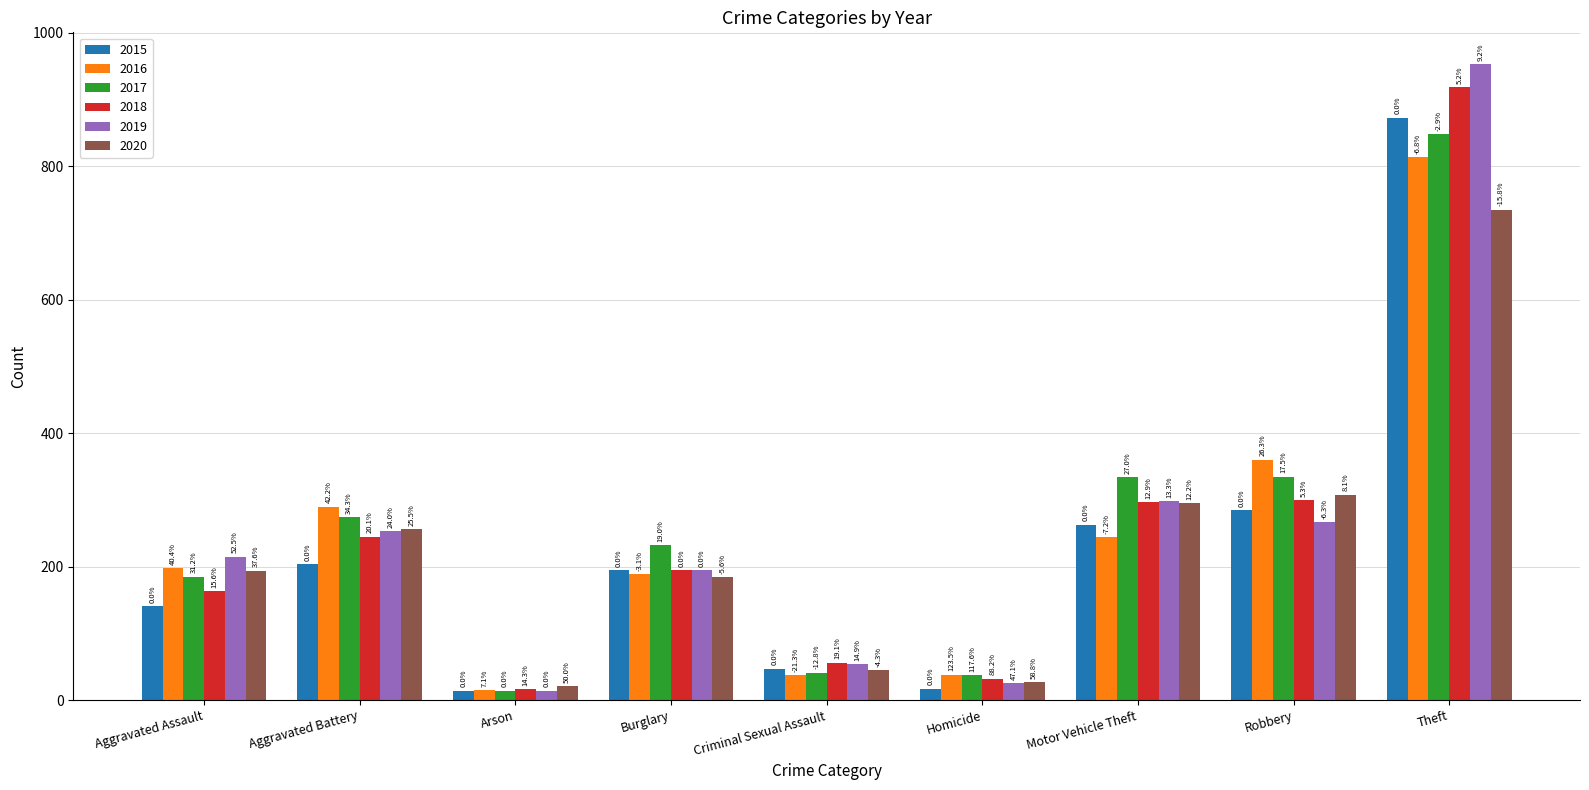

What is the maximum value for 2020?

735